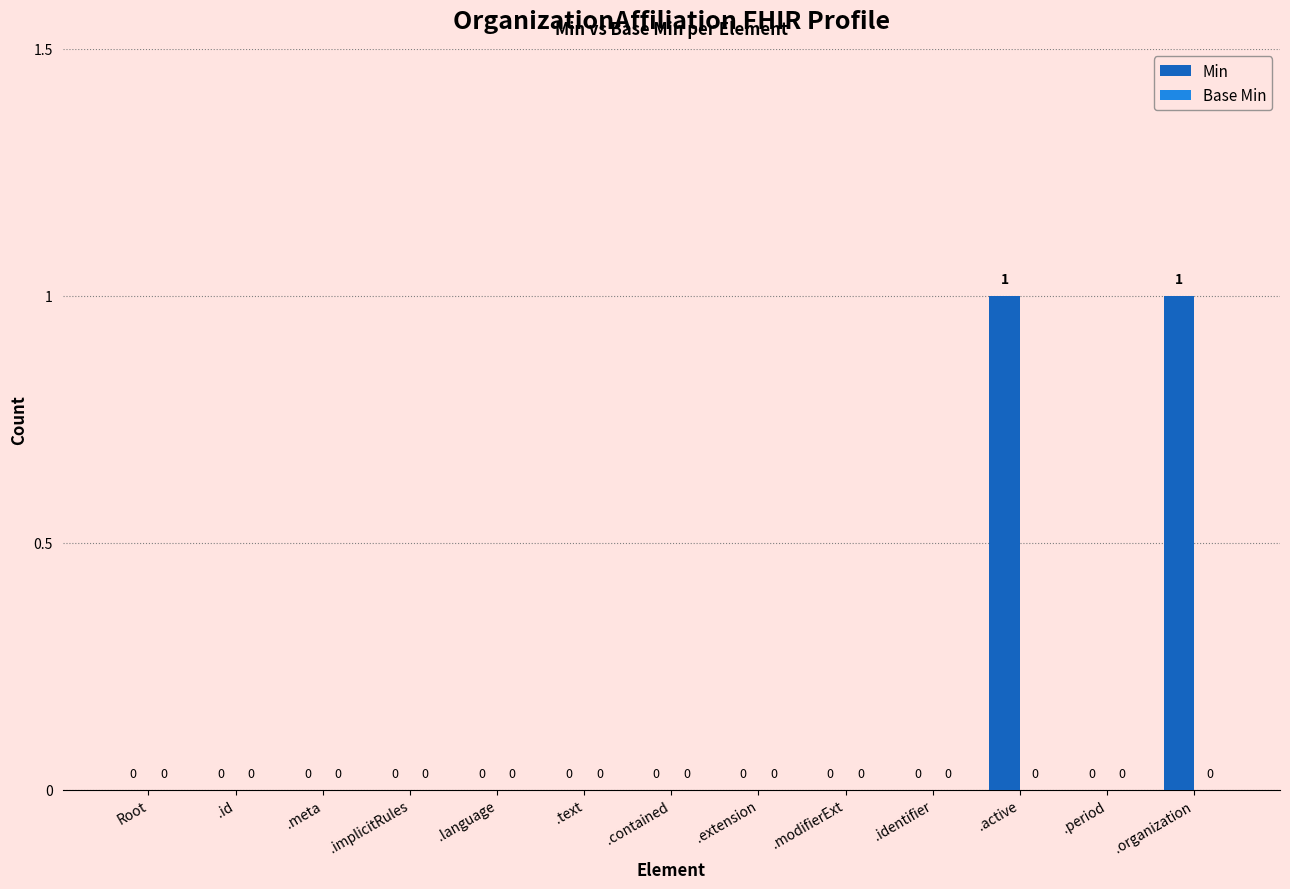

The chart shows a value of 0 at .identifier. True or false?

True